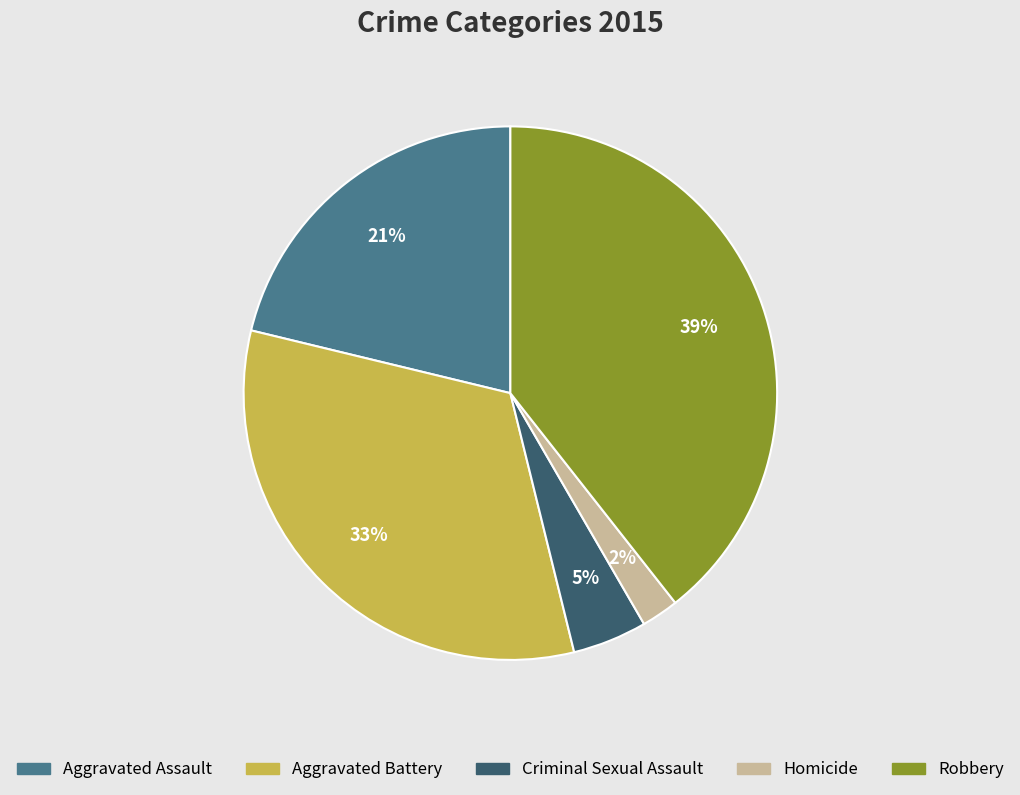

Between Criminal Sexual Assault and Aggravated Assault, which is larger?

Aggravated Assault